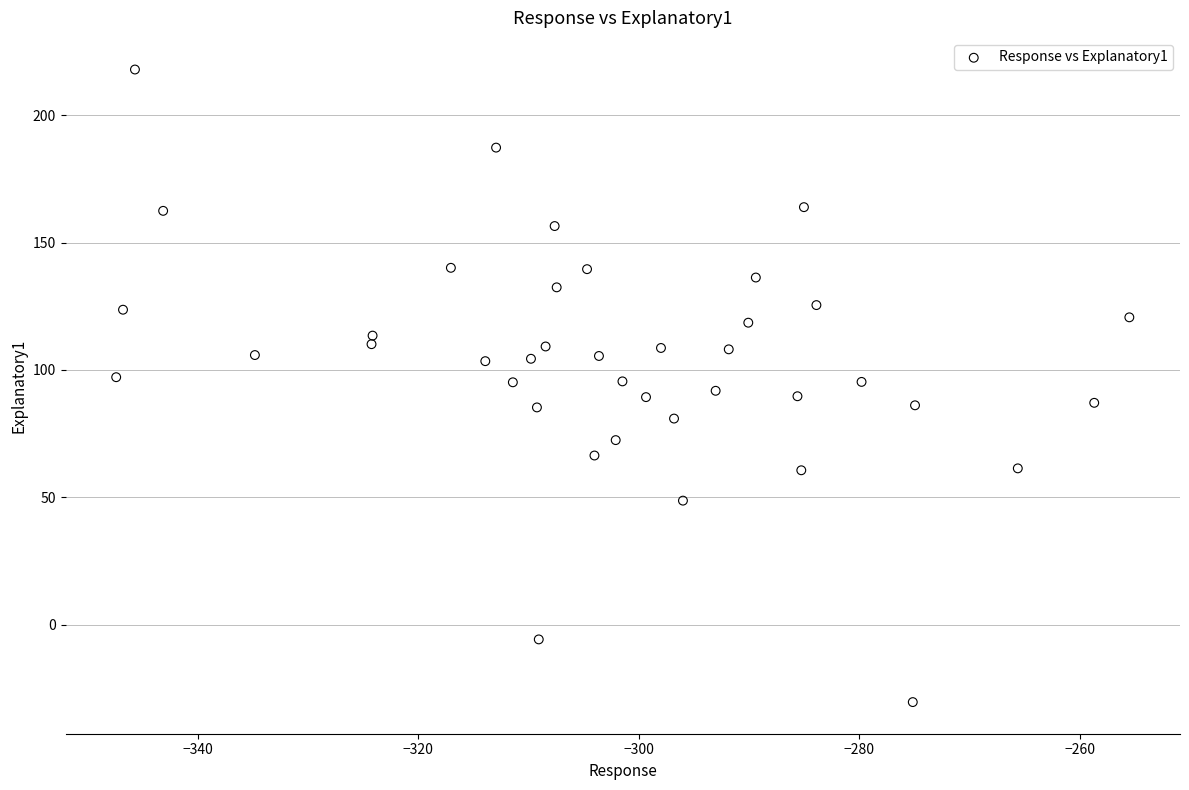

What is the range of Y values (max minus min)?

248.3